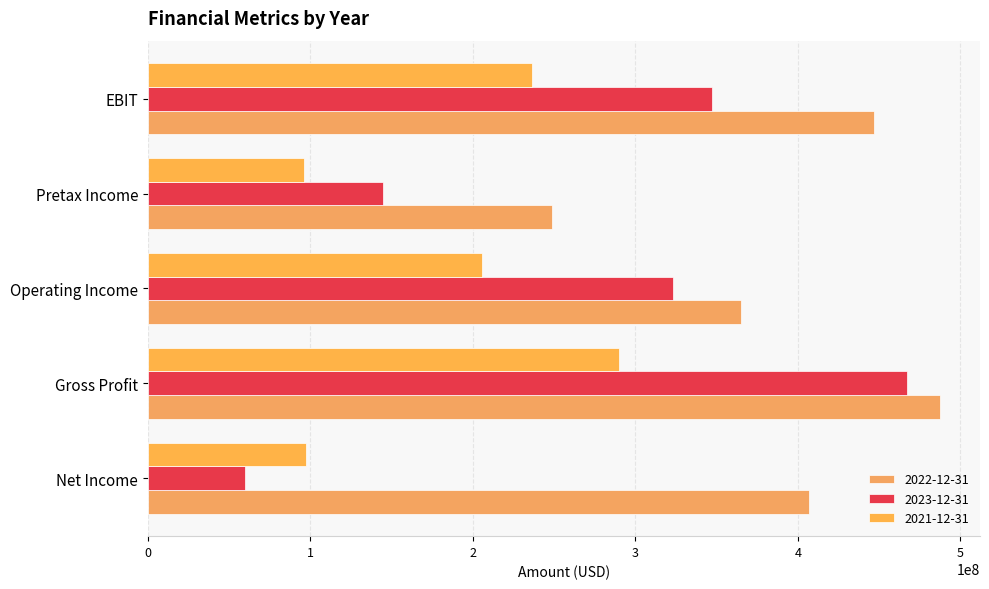

Which series has the largest total across all categories?

2022-12-31